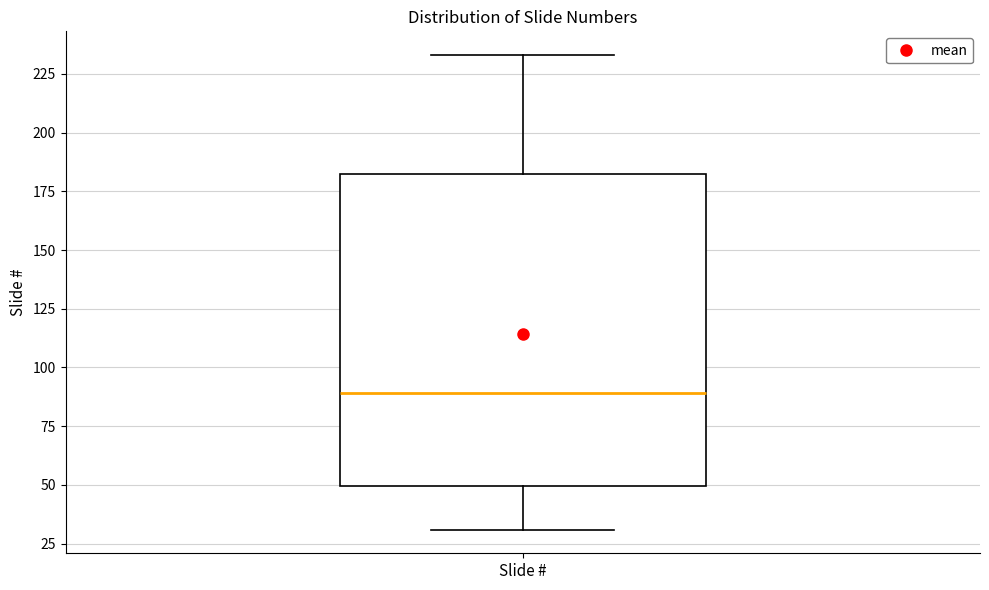

Where does the median line of the box for Slide # sit on the y-axis? The values are not printed on the chart, so give them approximately, as read against the axis.

90